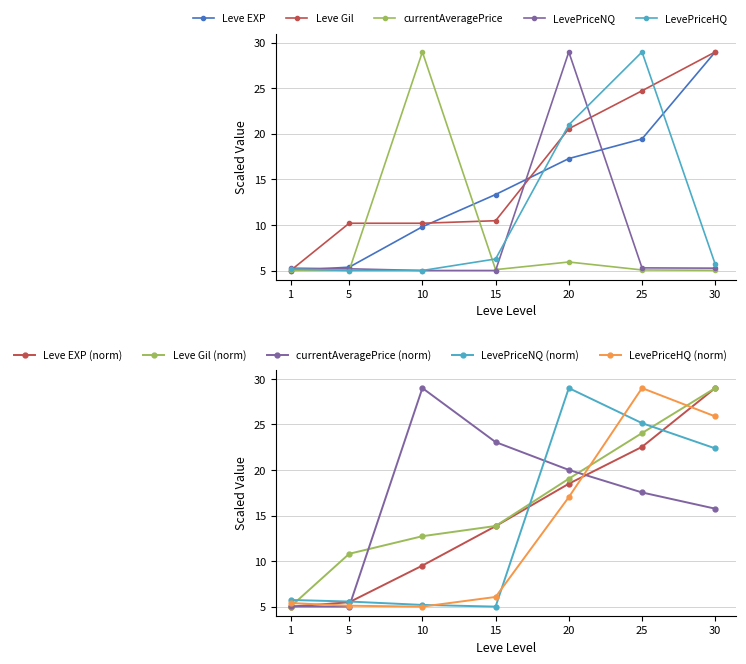

At how many categories does at least one series exceed 23?

4